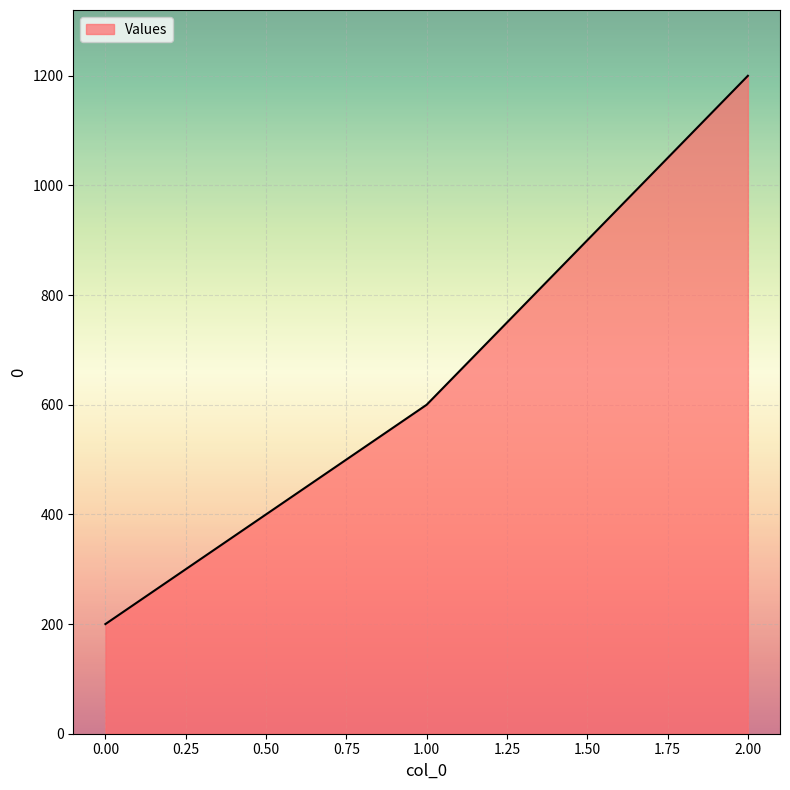

What is the minimum value shown in the chart?

200